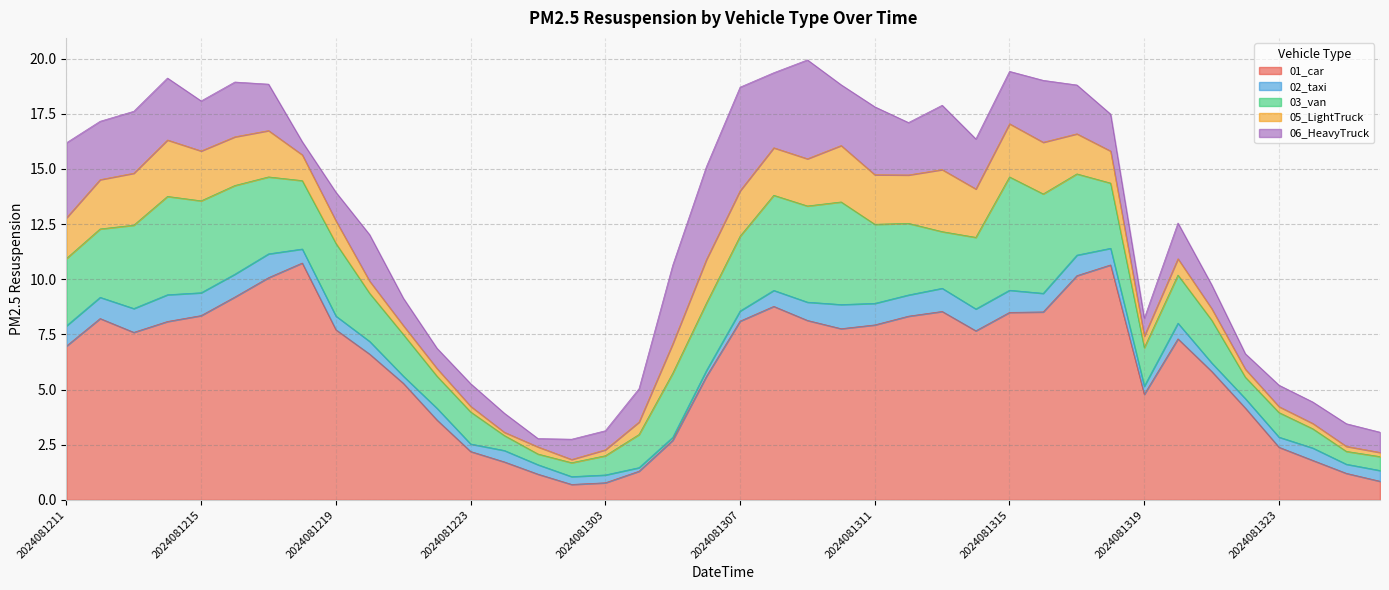

What is the value of the 02_taxi point at the 8th from the left?

0.6